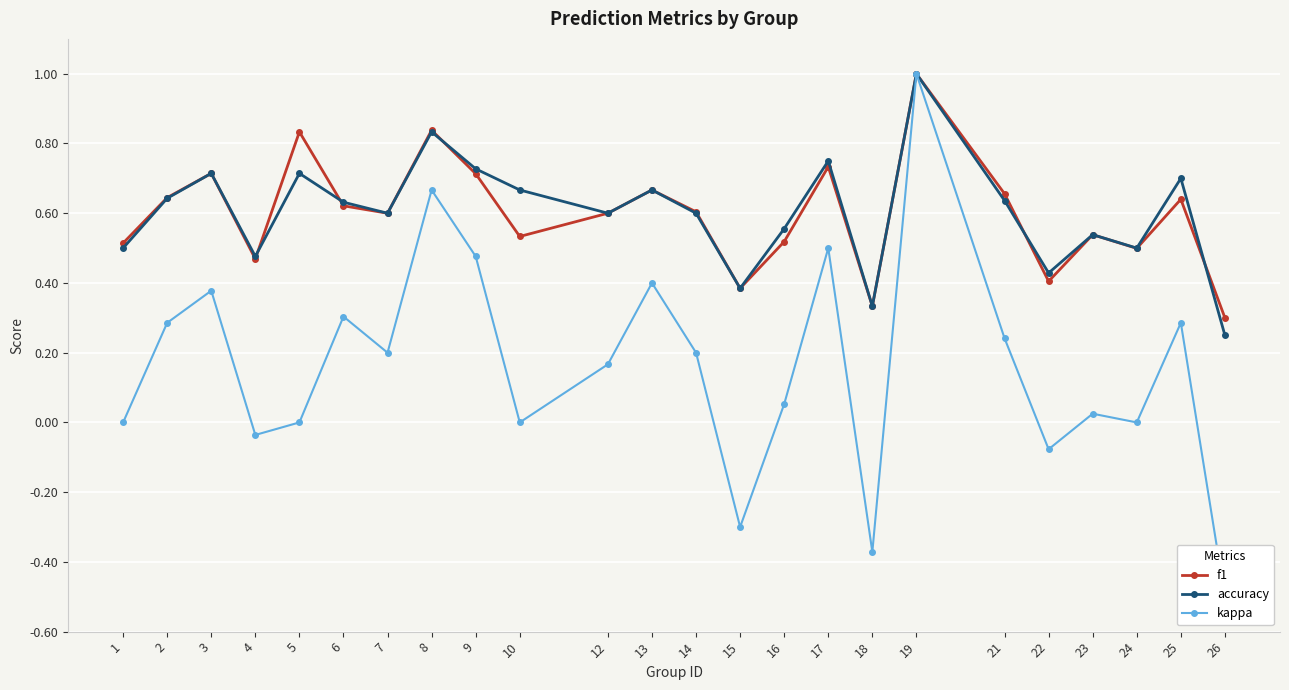

What is the maximum value for kappa?

1.0